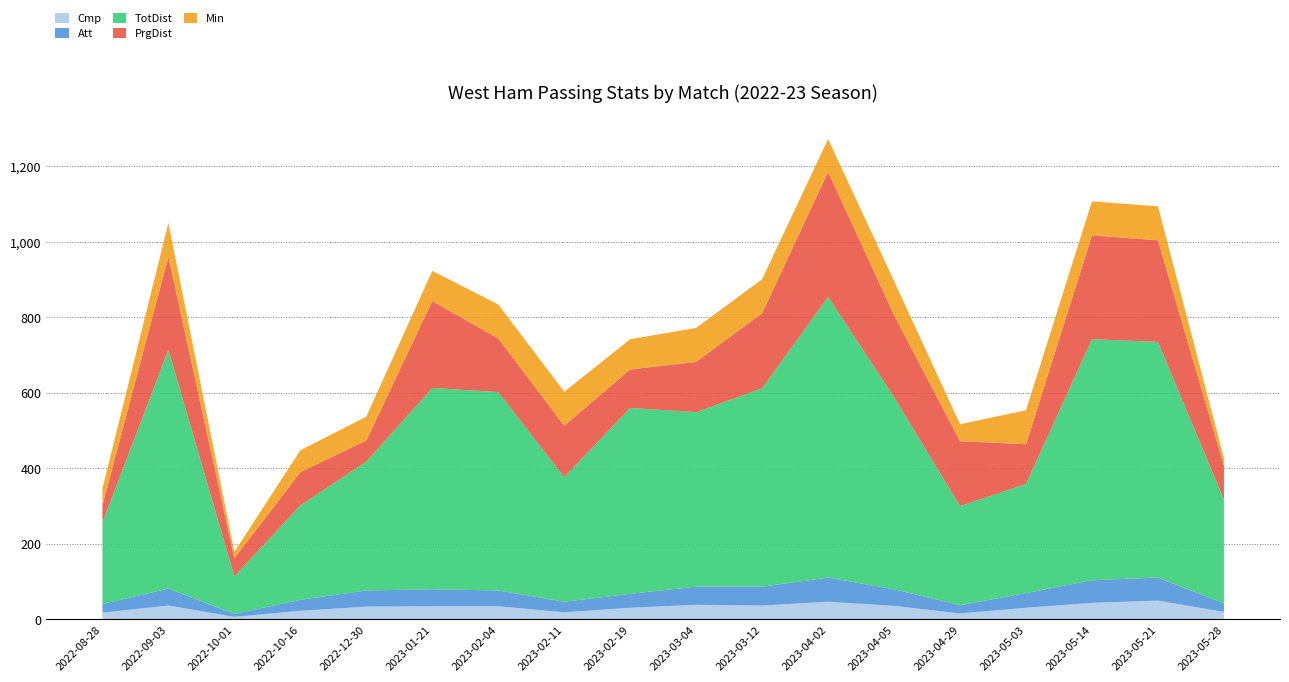

Reading right to left, transcribe all the data shown in this chart.

Cmp: 2023-05-28=20	2023-05-21=50	2023-05-14=44	2023-05-03=31	2023-04-29=16	2023-04-05=36	2023-04-02=47	2023-03-12=37	2023-03-04=39	2023-02-19=31	2023-02-11=19	2023-02-04=35	2023-01-21=35	2022-12-30=34	2022-10-16=23	2022-10-01=7	2022-09-03=37	2022-08-28=18
Att: 2023-05-28=23	2023-05-21=61	2023-05-14=60	2023-05-03=39	2023-04-29=22	2023-04-05=44	2023-04-02=64	2023-03-12=50	2023-03-04=48	2023-02-19=37	2023-02-11=28	2023-02-04=42	2023-01-21=45	2022-12-30=43	2022-10-16=29	2022-10-01=8	2022-09-03=45	2022-08-28=23
TotDist: 2023-05-28=274	2023-05-21=624	2023-05-14=638	2023-05-03=289	2023-04-29=262	2023-04-05=509	2023-04-02=743	2023-03-12=525	2023-03-04=462	2023-02-19=492	2023-02-11=330	2023-02-04=525	2023-01-21=533	2022-12-30=341	2022-10-16=250	2022-10-01=99	2022-09-03=632	2022-08-28=216
PrgDist: 2023-05-28=90	2023-05-21=269	2023-05-14=275	2023-05-03=105	2023-04-29=172	2023-04-05=217	2023-04-02=331	2023-03-12=199	2023-03-04=133	2023-02-19=102	2023-02-11=136	2023-02-04=142	2023-01-21=230	2022-12-30=56	2022-10-16=88	2022-10-01=48	2022-09-03=246	2022-08-28=45
Min: 2023-05-28=20	2023-05-21=90	2023-05-14=90	2023-05-03=90	2023-04-29=45	2023-04-05=90	2023-04-02=87	2023-03-12=90	2023-03-04=90	2023-02-19=80	2023-02-11=90	2023-02-04=90	2023-01-21=80	2022-12-30=63	2022-10-16=58	2022-10-01=17	2022-09-03=90	2022-08-28=45